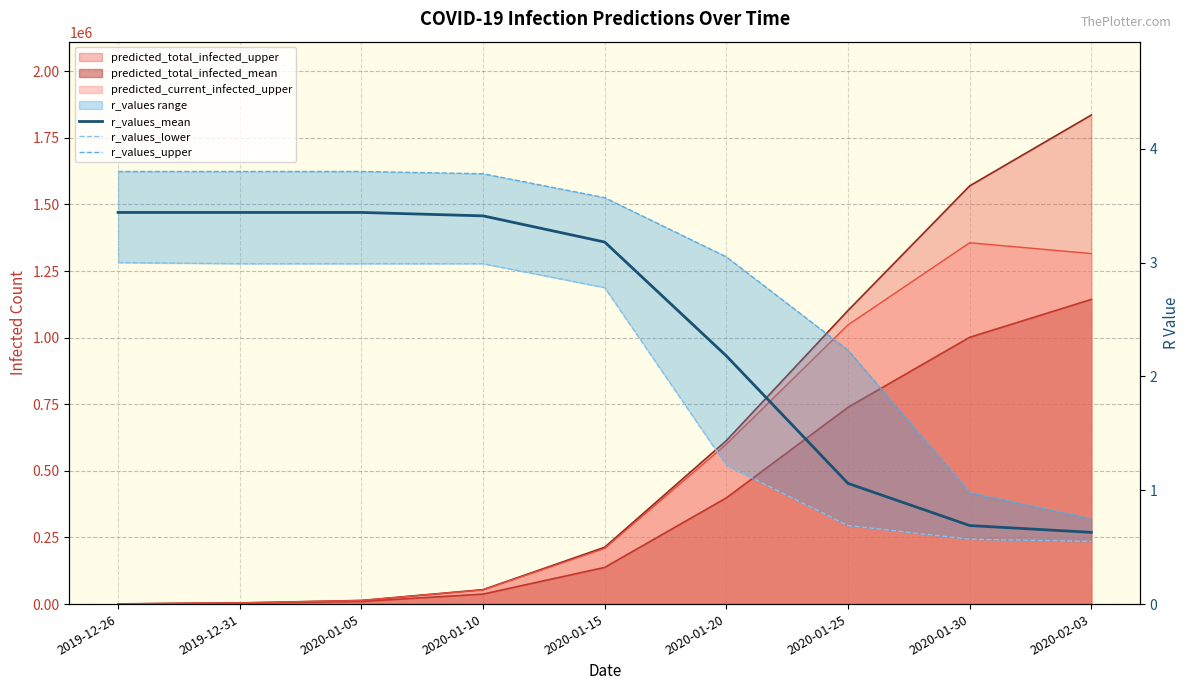

True or false: r_values_lower has a value of 0.6 at 2020-01-30.

True